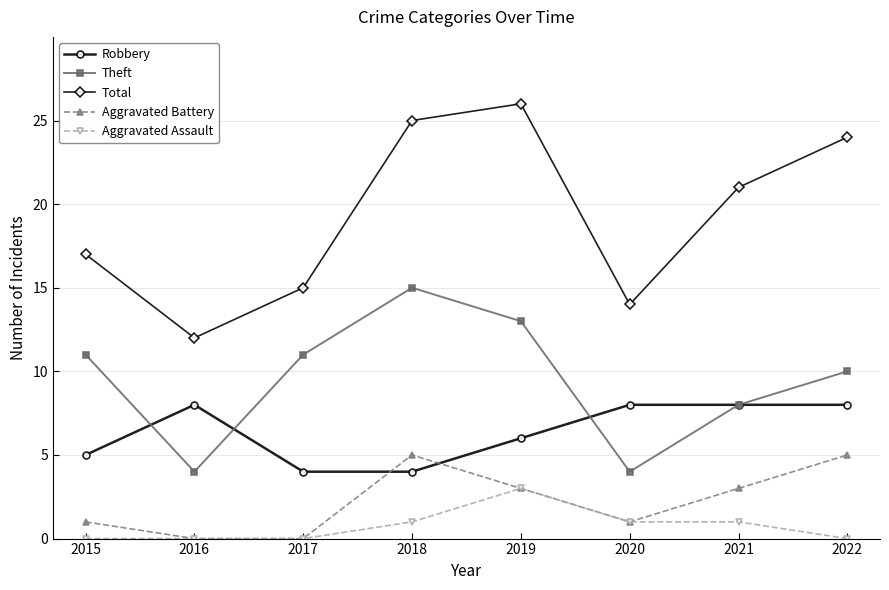

True or false: Aggravated Assault and Total intersect in this chart.

False